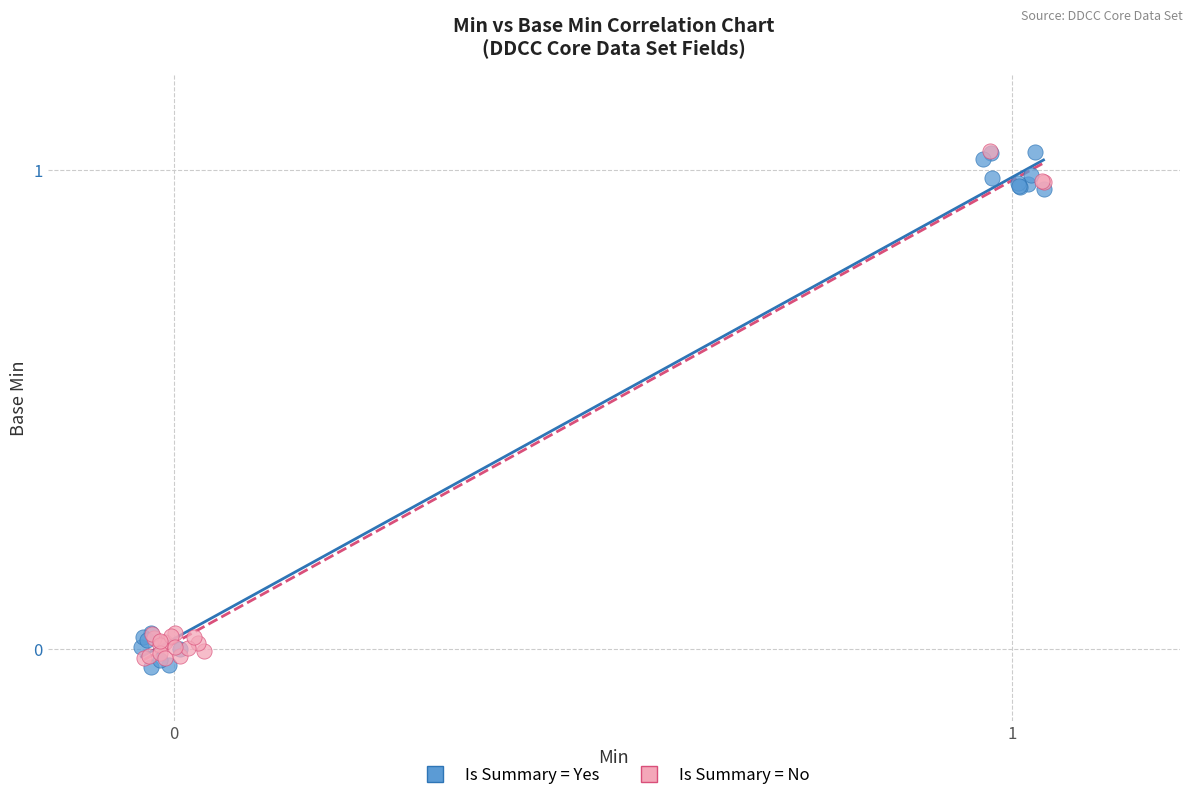

Which series has the widest spread of Y values?

Is Summary = Yes